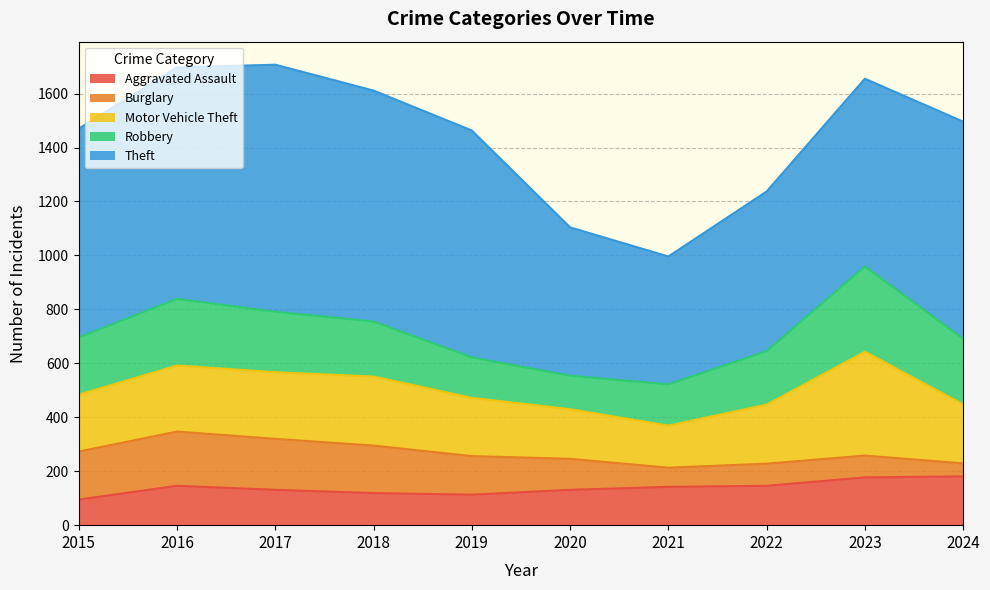

Reading left to right, what are all the values shown in this chart?

Aggravated Assault: 2015=95	2016=146	2017=131	2018=119	2019=113	2020=131	2021=142	2022=146	2023=177	2024=181
Burglary: 2015=178	2016=201	2017=189	2018=176	2019=143	2020=115	2021=71	2022=82	2023=81	2024=48
Motor Vehicle Theft: 2015=211	2016=245	2017=247	2018=256	2019=216	2020=184	2021=156	2022=219	2023=385	2024=219
Robbery: 2015=212	2016=247	2017=224	2018=204	2019=150	2020=124	2021=153	2022=198	2023=316	2024=243
Theft: 2015=774	2016=858	2017=916	2018=856	2019=841	2020=550	2021=474	2022=592	2023=696	2024=805